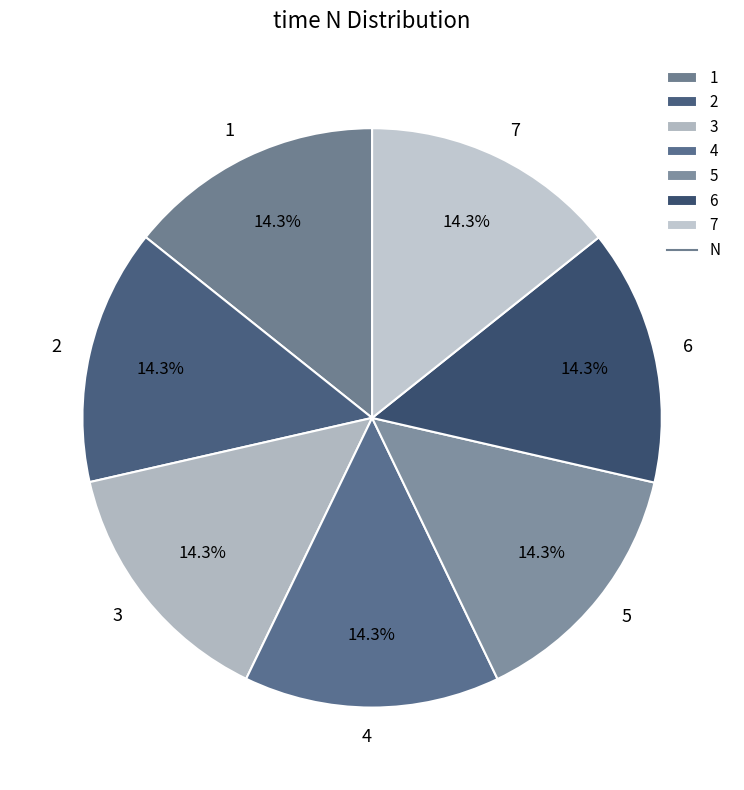

What percentage is NOT represented by 1?

85.7%